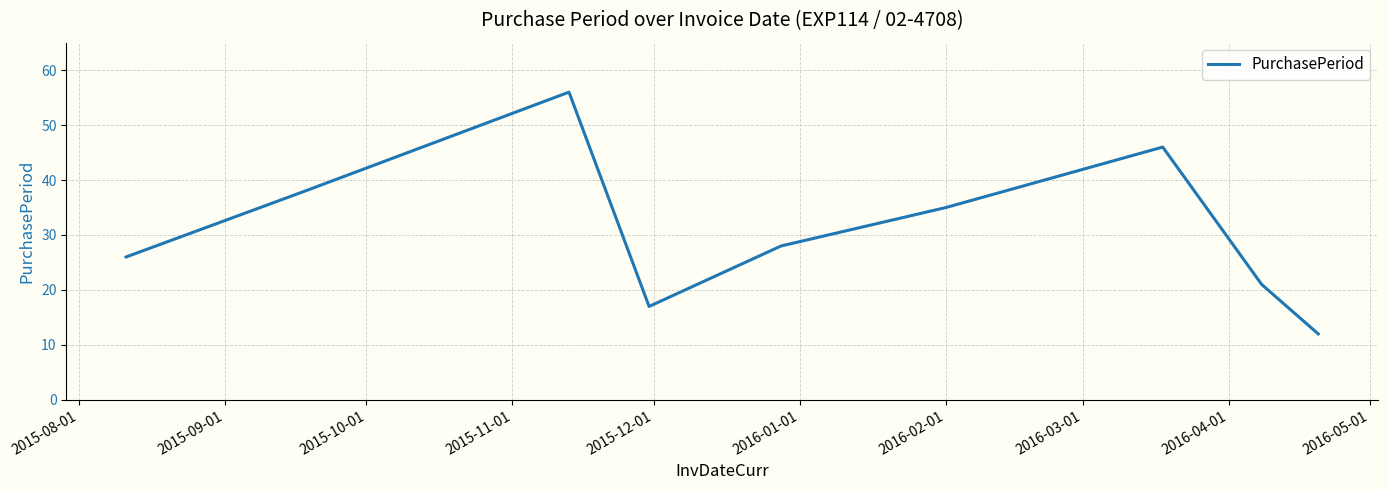

What is the difference between the maximum and minimum values?

44